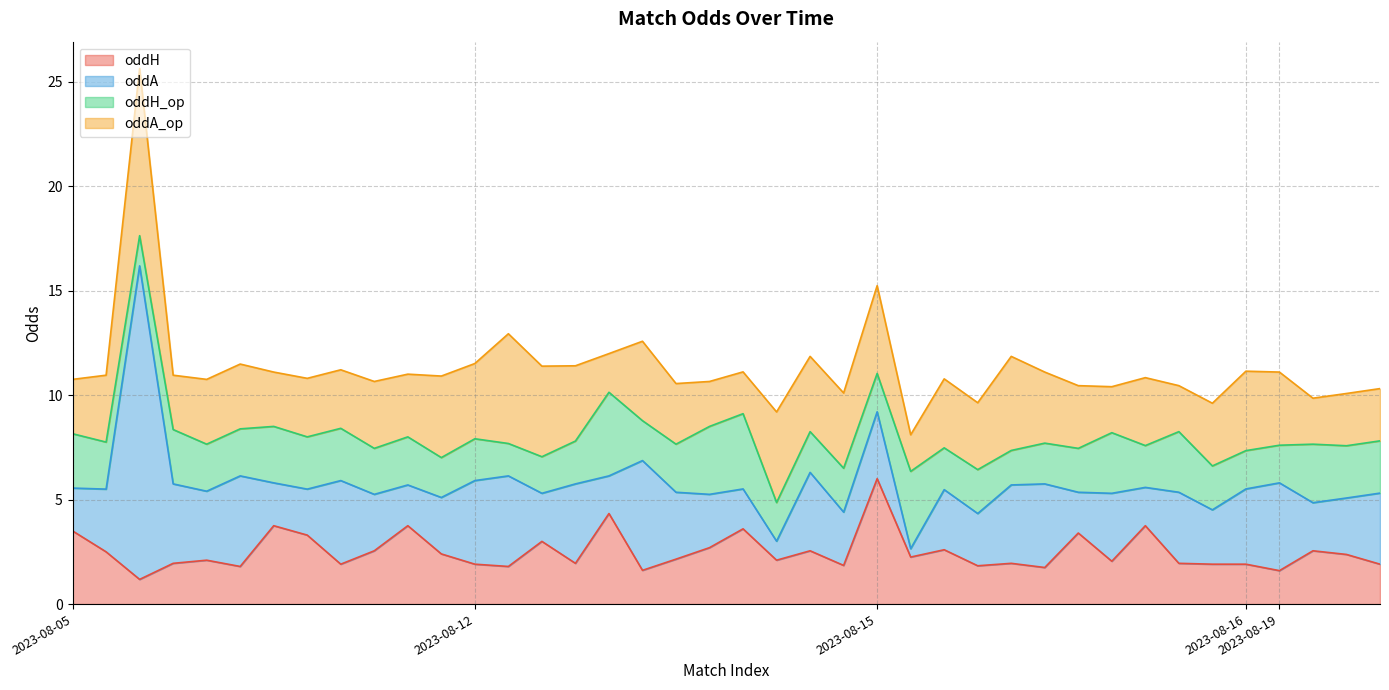

Reading right to left, transcribe all the data shown in this chart.

oddH: 2023-08-19=1.9	2023-08-19=2.4	2023-08-19=2.5	2023-08-19=1.6	2023-08-16=1.9	2023-08-15=1.9	2023-08-15=1.9	2023-08-15=3.8	2023-08-15=2.0	2023-08-15=3.4	2023-08-15=1.8	2023-08-15=1.9	2023-08-15=1.8	2023-08-15=2.6	2023-08-15=2.2	2023-08-15=6.0	2023-08-12=1.9	2023-08-12=2.5	2023-08-12=2.1	2023-08-12=3.6	2023-08-12=2.7	2023-08-12=2.1	2023-08-12=1.6	2023-08-12=4.3	2023-08-12=1.9	2023-08-12=3.0	2023-08-12=1.8	2023-08-12=1.9	2023-08-05=2.4	2023-08-05=3.8	2023-08-05=2.5	2023-08-05=1.9	2023-08-05=3.3	2023-08-05=3.8	2023-08-05=1.8	2023-08-05=2.1	2023-08-05=1.9	2023-08-05=1.2	2023-08-05=2.5	2023-08-05=3.5
oddA: 2023-08-19=3.4	2023-08-19=2.7	2023-08-19=2.3	2023-08-19=4.2	2023-08-16=3.6	2023-08-15=2.6	2023-08-15=3.4	2023-08-15=1.8	2023-08-15=3.2	2023-08-15=1.9	2023-08-15=4.0	2023-08-15=3.8	2023-08-15=2.5	2023-08-15=2.9	2023-08-15=0.4	2023-08-15=3.2	2023-08-12=2.5	2023-08-12=3.8	2023-08-12=0.9	2023-08-12=1.9	2023-08-12=2.5	2023-08-12=3.2	2023-08-12=5.2	2023-08-12=1.8	2023-08-12=3.8	2023-08-12=2.3	2023-08-12=4.3	2023-08-12=4.0	2023-08-05=2.7	2023-08-05=1.9	2023-08-05=2.7	2023-08-05=4.0	2023-08-05=2.2	2023-08-05=2.0	2023-08-05=4.3	2023-08-05=3.3	2023-08-05=3.8	2023-08-05=15.0	2023-08-05=3.0	2023-08-05=2.0
oddH_op: 2023-08-19=2.5	2023-08-19=2.5	2023-08-19=2.8	2023-08-19=1.8	2023-08-16=1.8	2023-08-15=2.1	2023-08-15=2.9	2023-08-15=2.0	2023-08-15=2.9	2023-08-15=2.1	2023-08-15=1.9	2023-08-15=1.6	2023-08-15=2.1	2023-08-15=2.0	2023-08-15=3.7	2023-08-15=1.8	2023-08-12=2.1	2023-08-12=1.9	2023-08-12=1.9	2023-08-12=3.6	2023-08-12=3.2	2023-08-12=2.3	2023-08-12=1.9	2023-08-12=4.0	2023-08-12=2.0	2023-08-12=1.8	2023-08-12=1.6	2023-08-12=2.0	2023-08-05=1.9	2023-08-05=2.3	2023-08-05=2.2	2023-08-05=2.5	2023-08-05=2.5	2023-08-05=2.7	2023-08-05=2.2	2023-08-05=2.2	2023-08-05=2.6	2023-08-05=1.4	2023-08-05=2.2	2023-08-05=2.6
oddA_op: 2023-08-19=2.5	2023-08-19=2.5	2023-08-19=2.2	2023-08-19=3.5	2023-08-16=3.8	2023-08-15=3.0	2023-08-15=2.2	2023-08-15=3.2	2023-08-15=2.2	2023-08-15=3.0	2023-08-15=3.4	2023-08-15=4.5	2023-08-15=3.2	2023-08-15=3.3	2023-08-15=1.8	2023-08-15=4.2	2023-08-12=3.6	2023-08-12=3.6	2023-08-12=4.3	2023-08-12=2.0	2023-08-12=2.1	2023-08-12=2.9	2023-08-12=3.8	2023-08-12=1.9	2023-08-12=3.6	2023-08-12=4.3	2023-08-12=5.2	2023-08-12=3.6	2023-08-05=3.9	2023-08-05=3.0	2023-08-05=3.2	2023-08-05=2.8	2023-08-05=2.8	2023-08-05=2.6	2023-08-05=3.1	2023-08-05=3.1	2023-08-05=2.6	2023-08-05=8.0	2023-08-05=3.2	2023-08-05=2.6